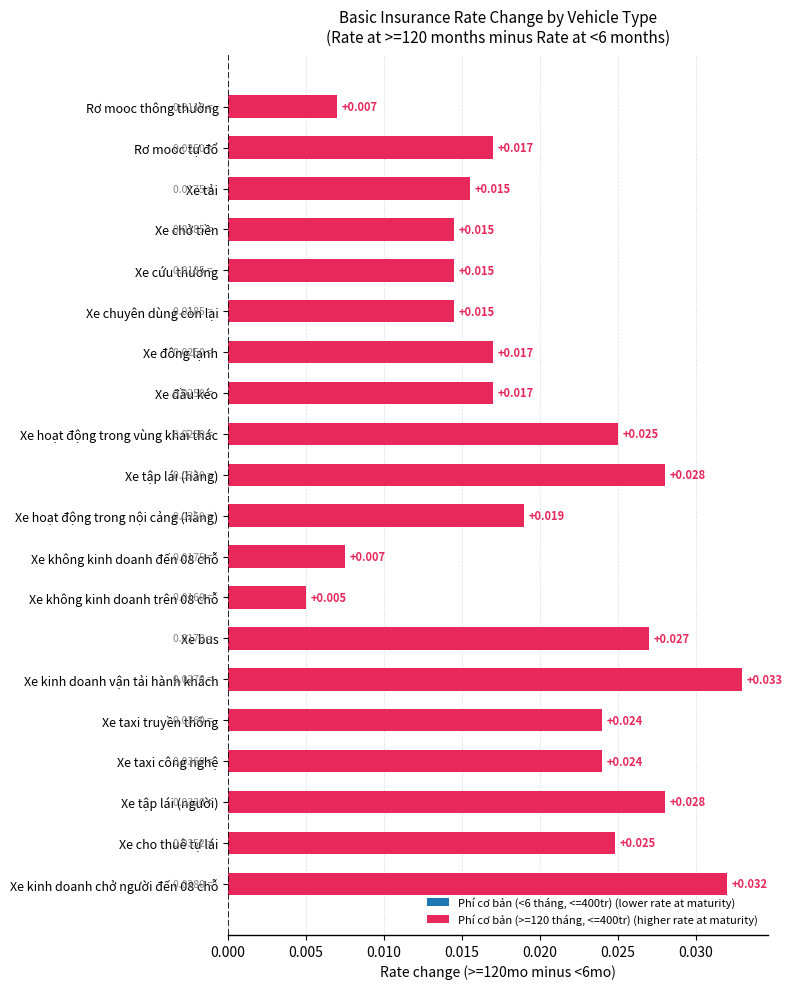

What is the label of the 16th bar from the bottom?

Xe cứu thương